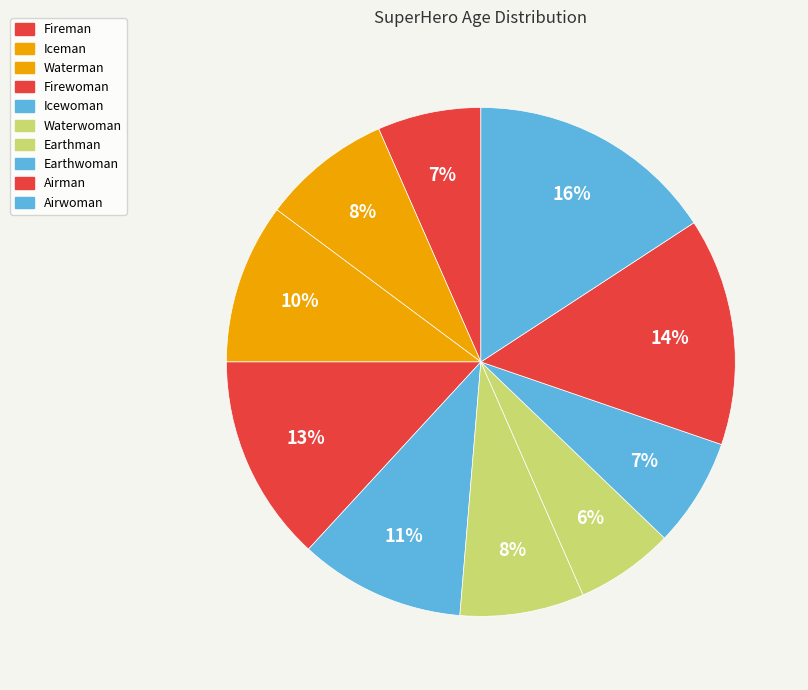

The Airman slice represents 14% of the pie. True or false?

True